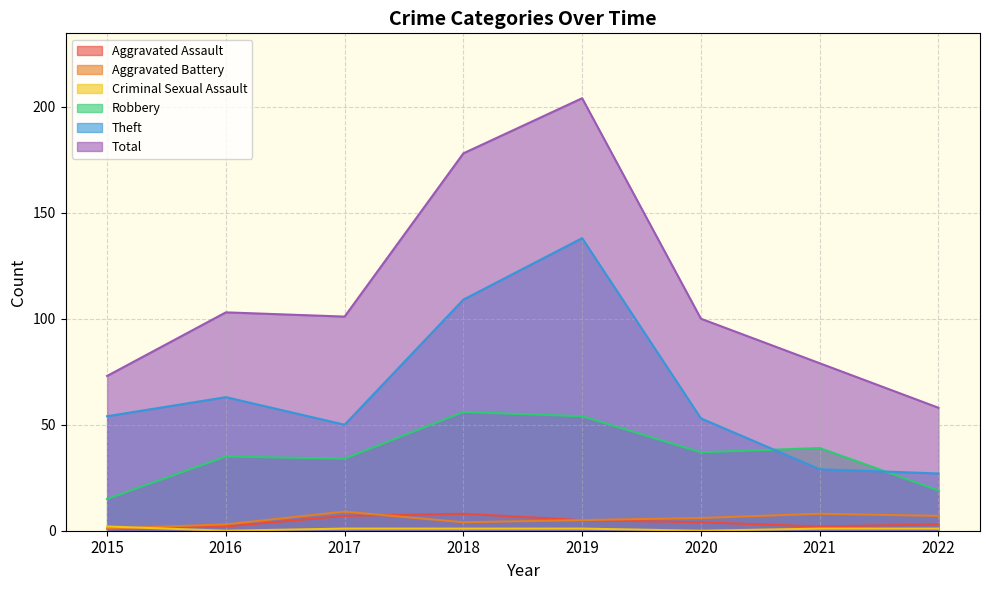

How many Criminal Sexual Assault values are between 1 and 2?

6